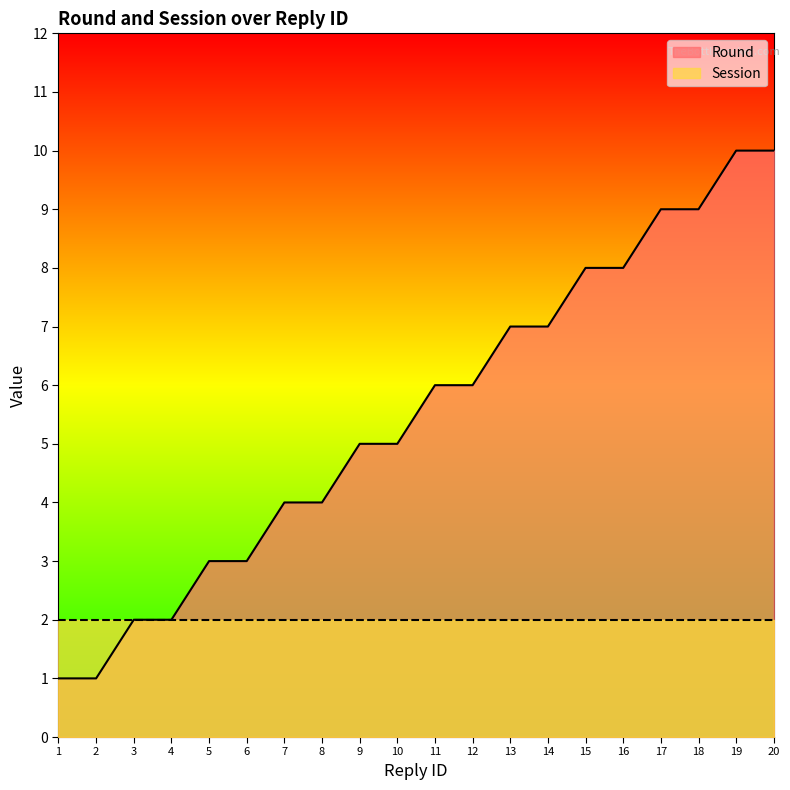

Does the chart have visible grid lines?

No